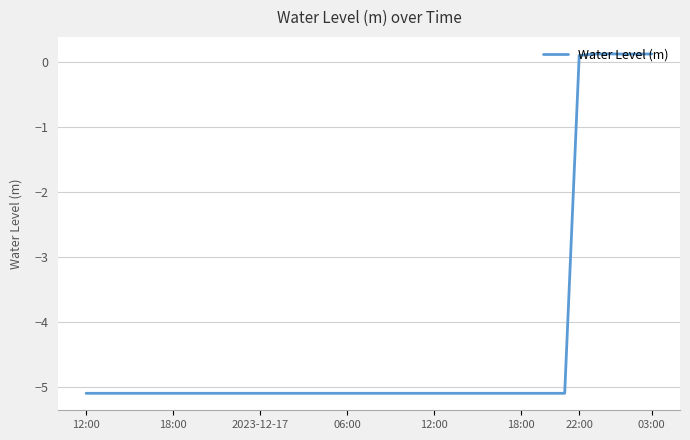

What is the difference between the maximum and minimum values?

5.2